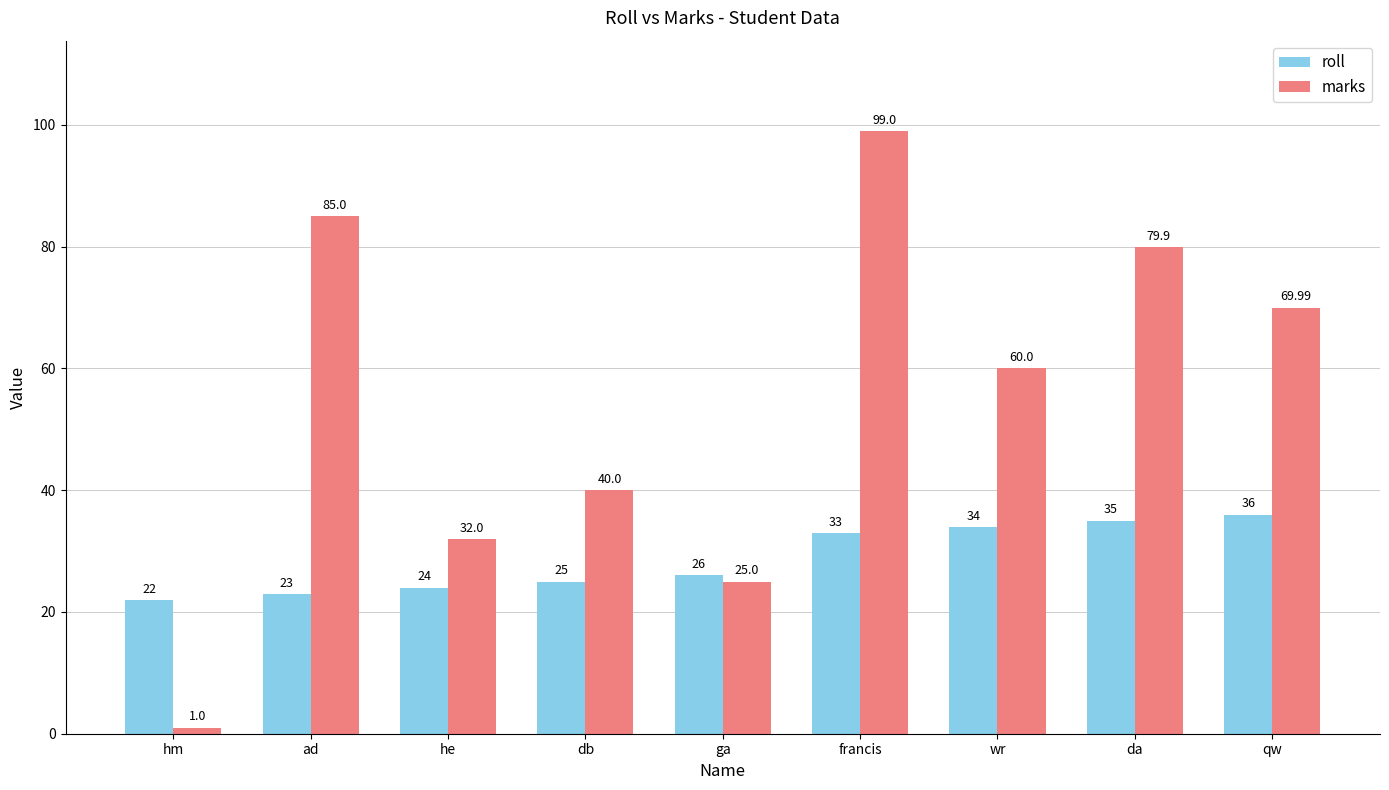

How many distinct data groups are displayed?

2